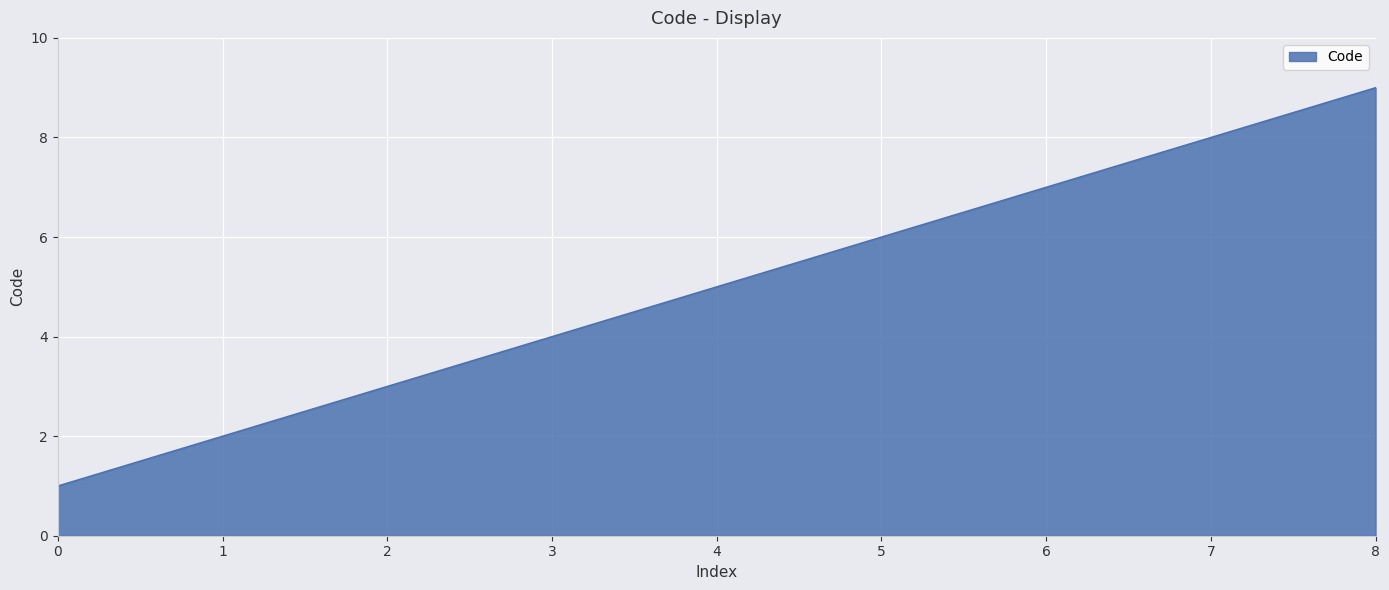

Reading left to right, transcribe all the data shown in this chart.

1	2	3	4	5	6	7	8	9